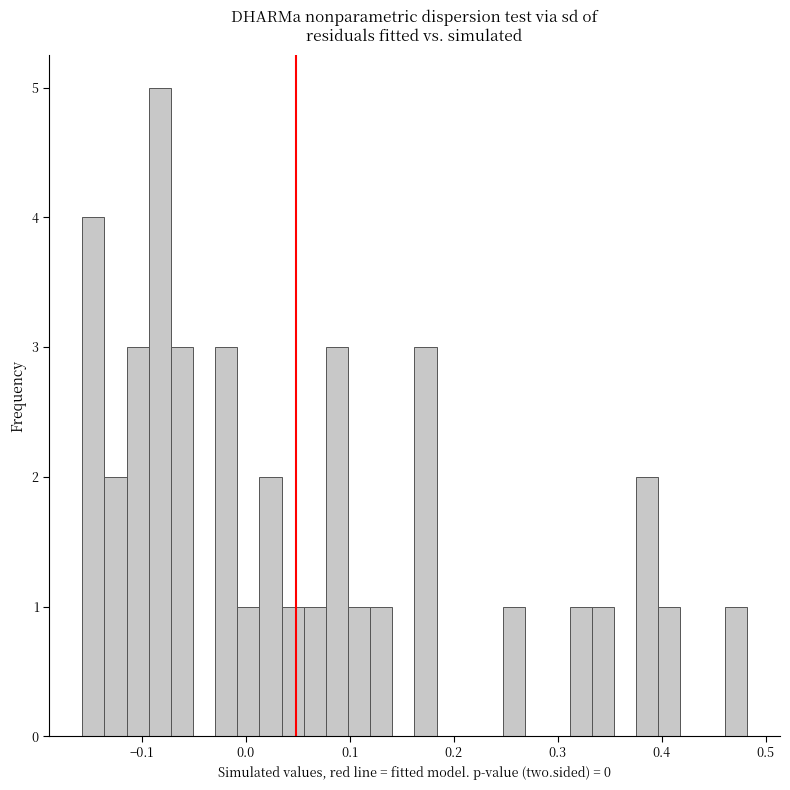

Around what value on the x-axis is the tallest bar? Give the approximate position of its centre, as read against the axis.

-0.08